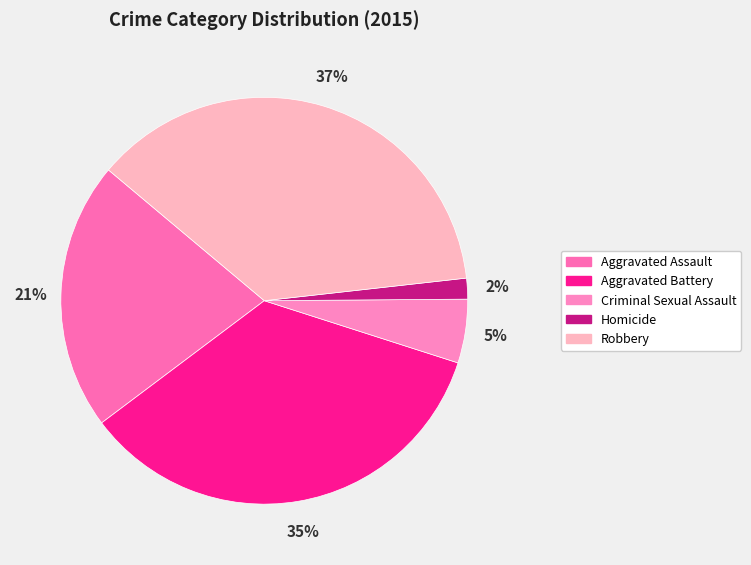

Is there any slice that represents more than half of the pie?

No